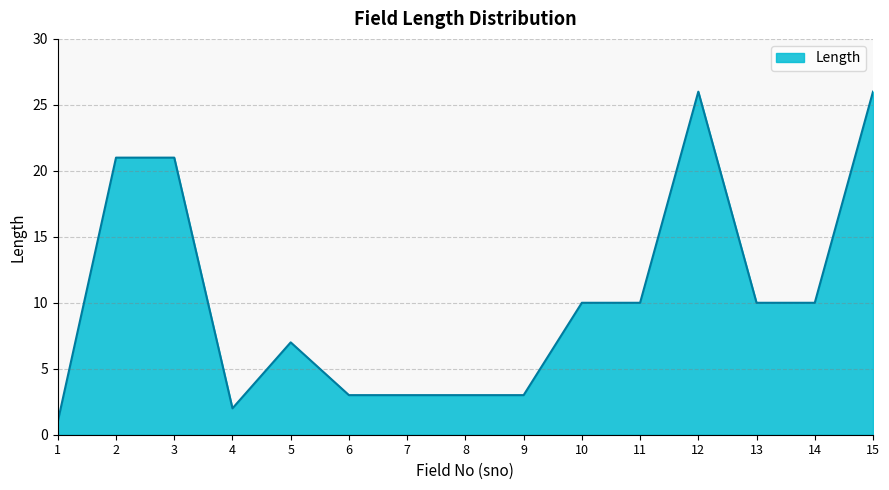

What is the difference between the maximum and minimum values?

25